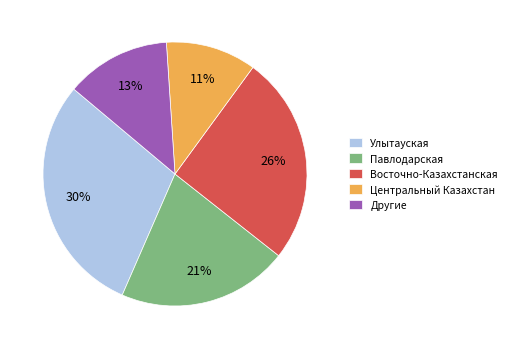

Which has a higher value, Восточно-Казахстанская or Центральный Казахстан?

Восточно-Казахстанская